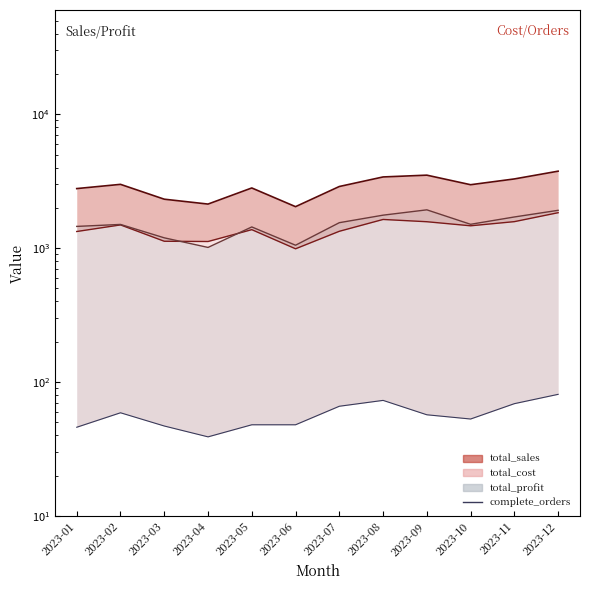

Between 2023-08 and 2023-11, which is larger?

2023-08